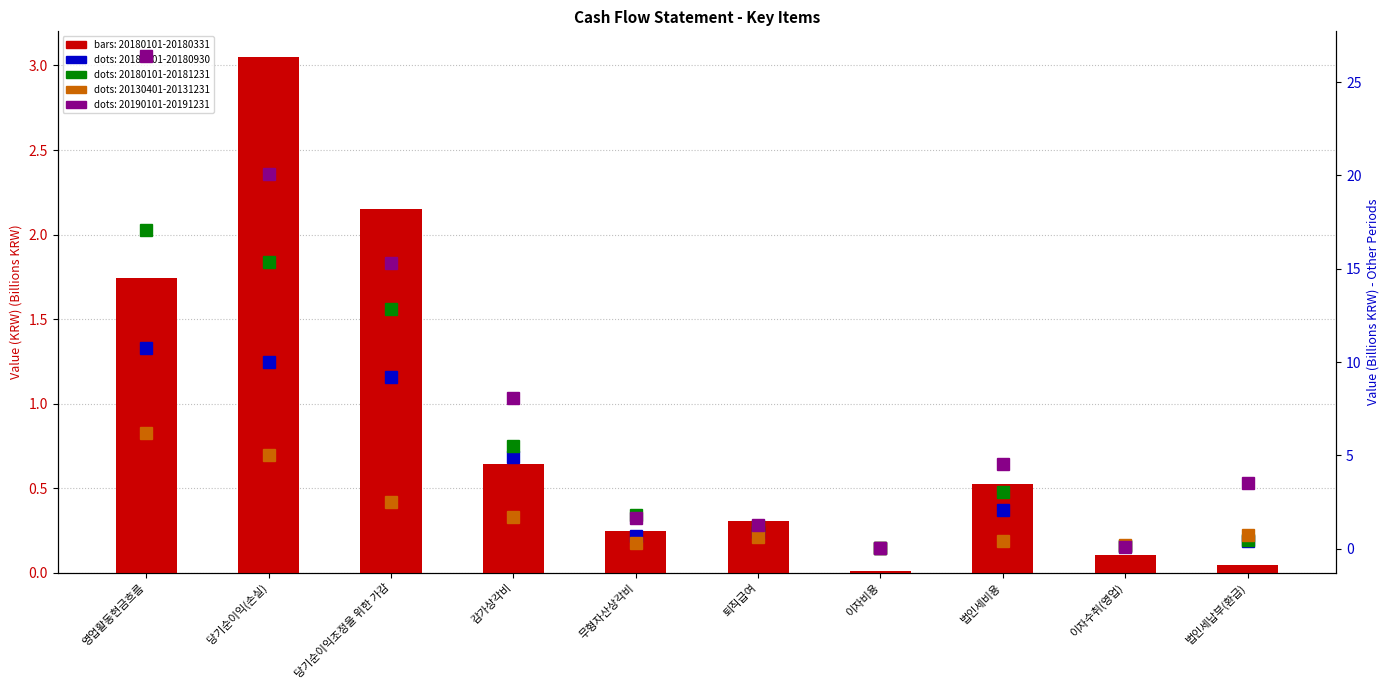

How many categories are shown in the chart?

10